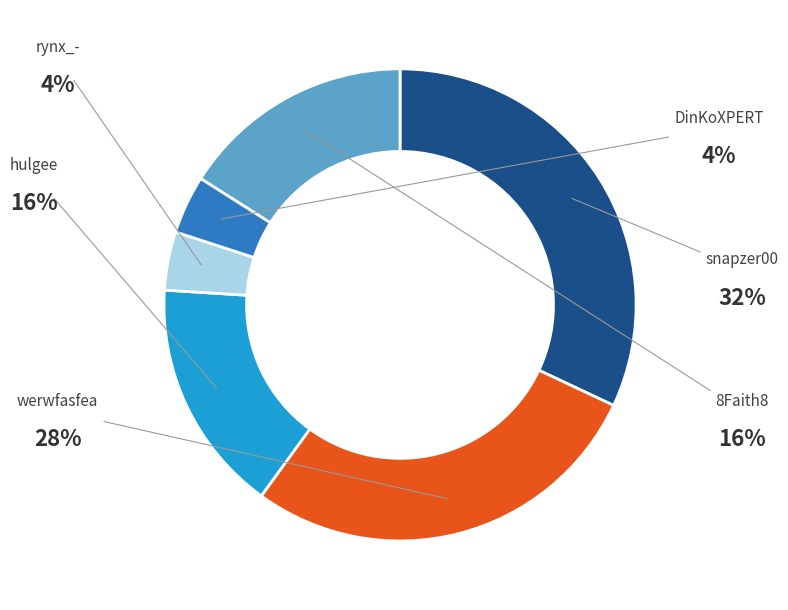

Is DinKoXPERT the majority of the pie?

No